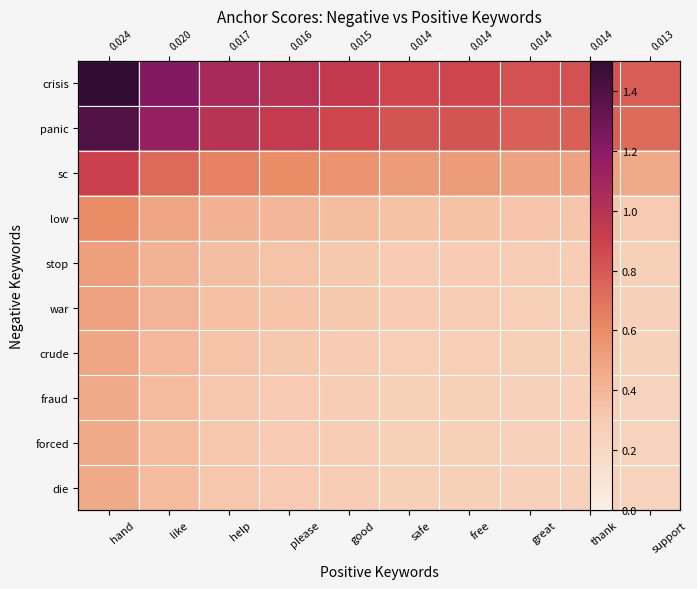

What is the difference between the maximum and minimum values in the sc series?

0.4